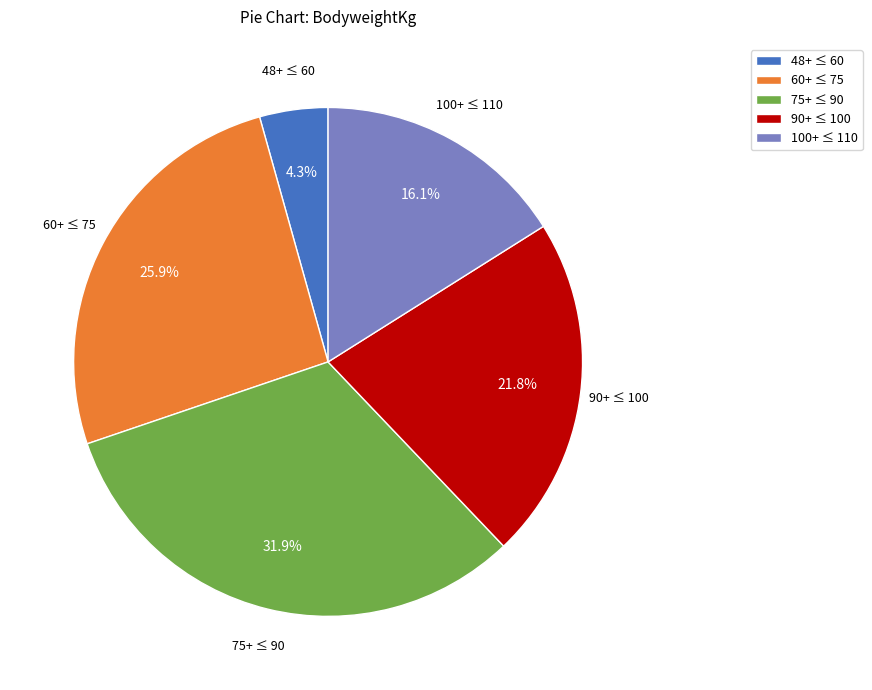

How many slices are in this pie chart?

5